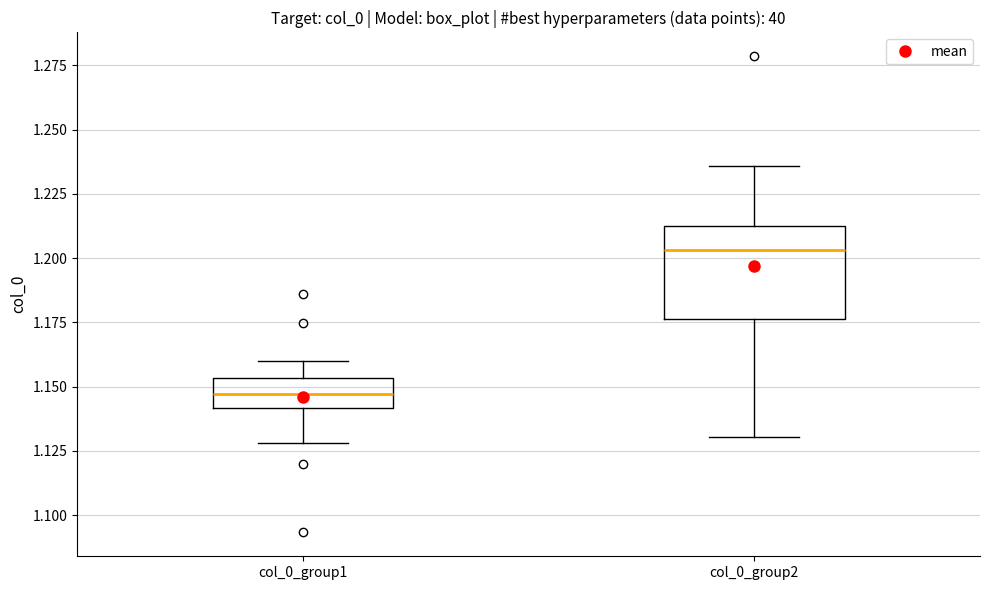

Reading left to right, read every box against the y-axis: the position of its median line, the range the box covers, and the ends of its whiskers. The values are not printed on the chart, so give them approximately, as read against the axis.

col_0_group1: median 1.145, box 1.140 to 1.155, whiskers 1.130 to 1.160
col_0_group2: median 1.205, box 1.175 to 1.210, whiskers 1.130 to 1.235